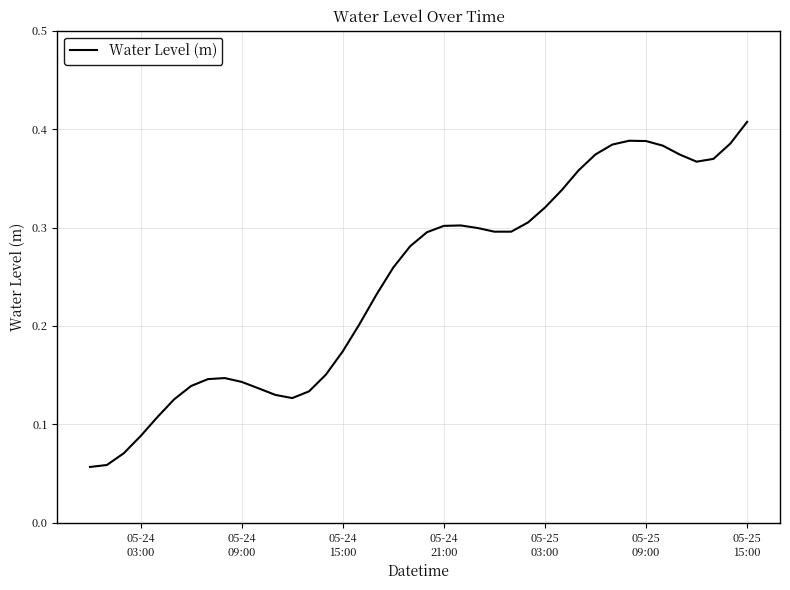

Does the chart have visible grid lines?

Yes